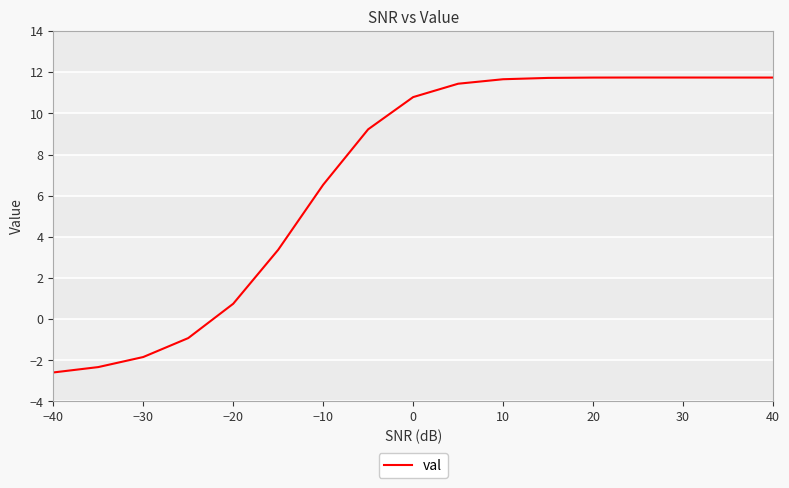

What is the sum of all values?

116.5